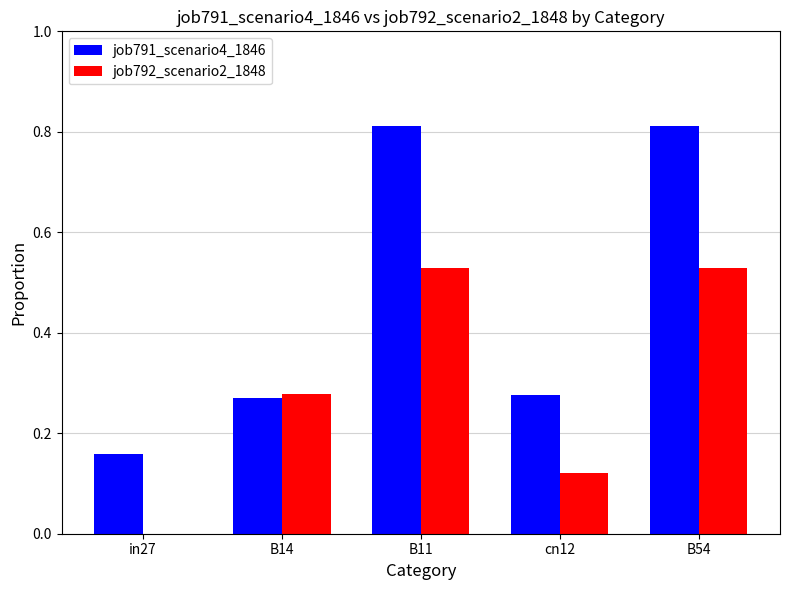

The job792_scenario2_1848 series shows 0.3 at in27. True or false?

False